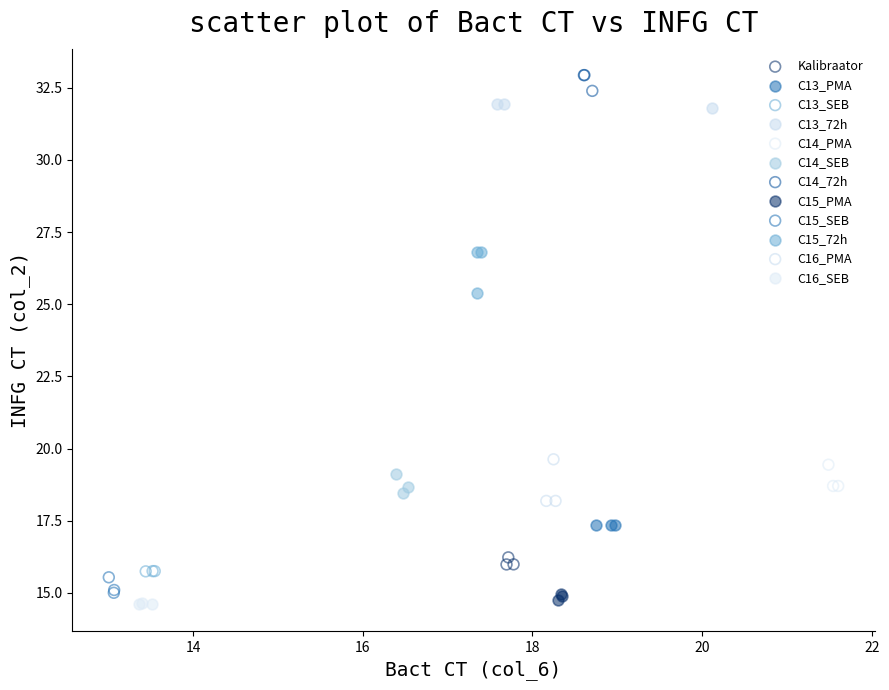

Which series reaches the maximum Y coordinate?

C14_72h